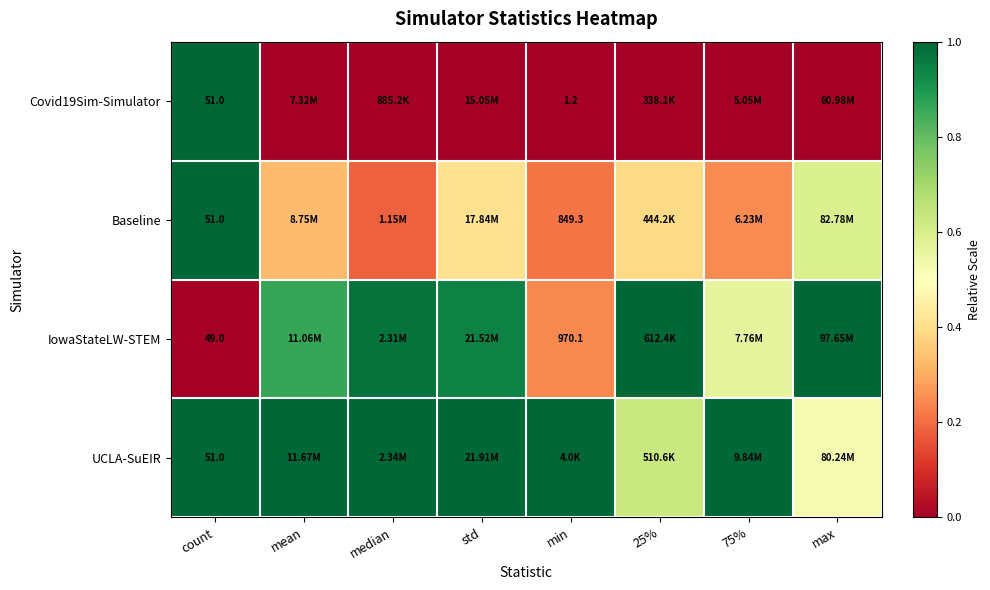

Is the value of IowaStateLW-STEM at min greater than the value of UCLA-SuEIR at count?

Yes